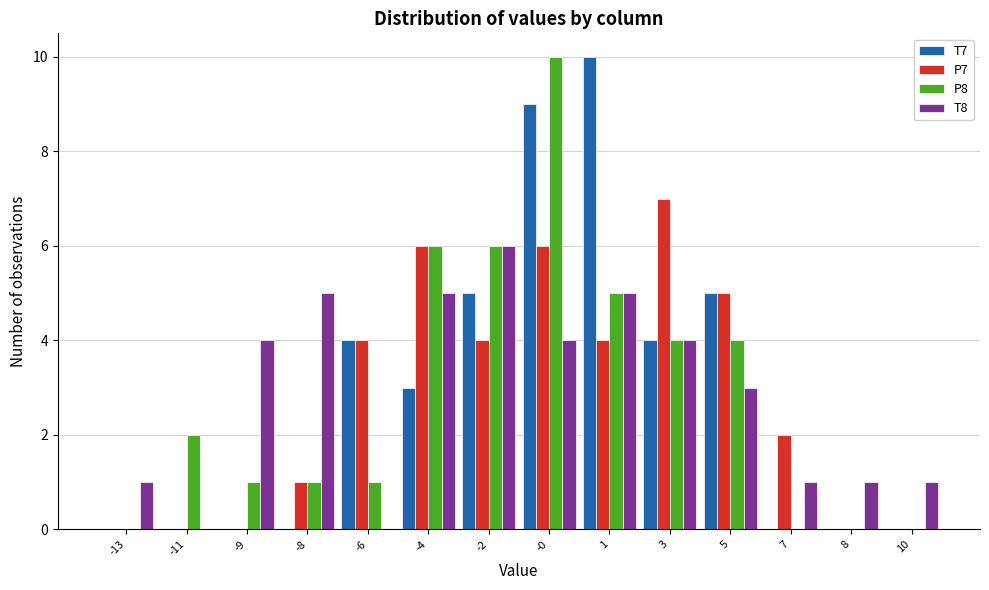

True or false: T8 has a value of 1 at -8.

False